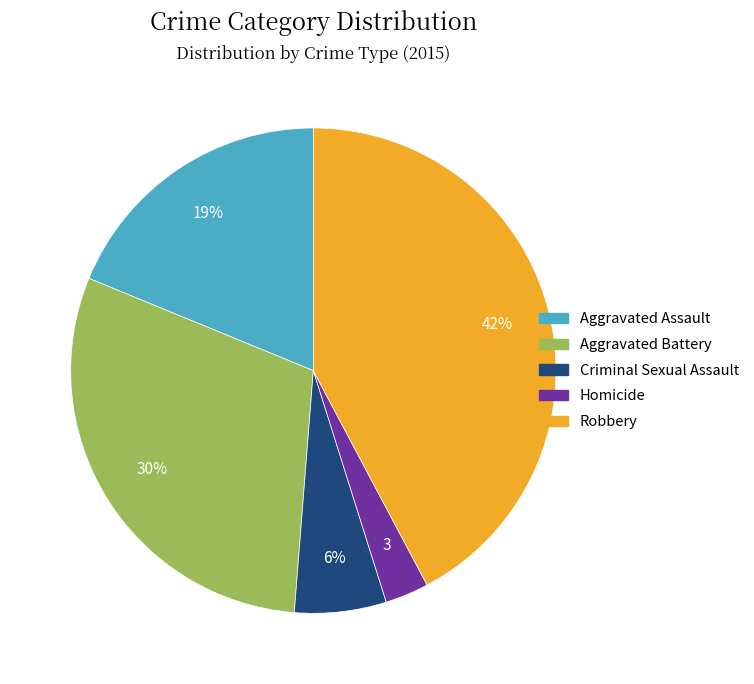

To the nearest percent, what is the combined percentage of Aggravated Assault and Robbery?

61%